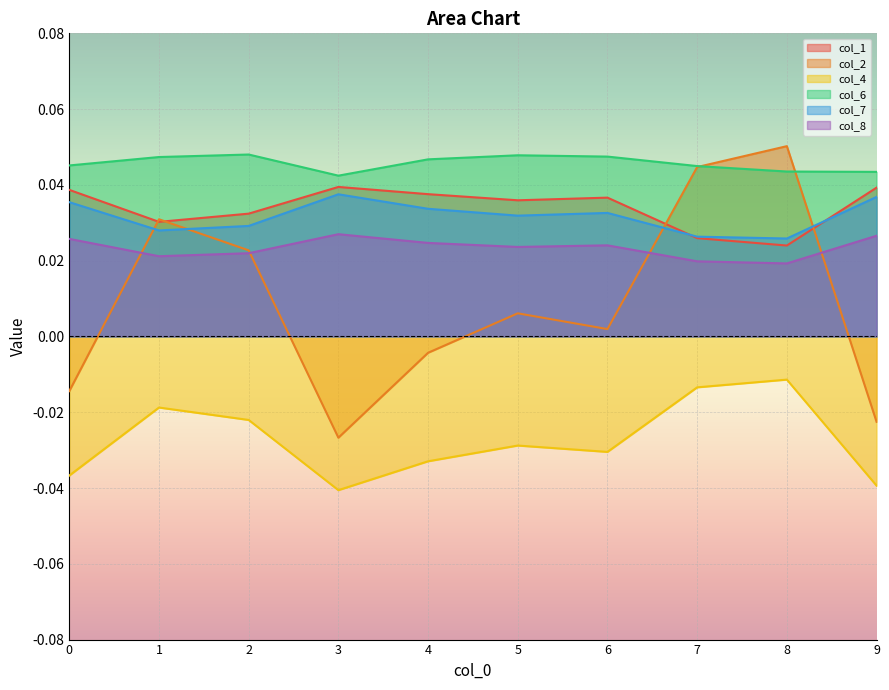

Rank the series at 2 from highest to lowest value.

col_6, col_1, col_7, col_2, col_8, col_4